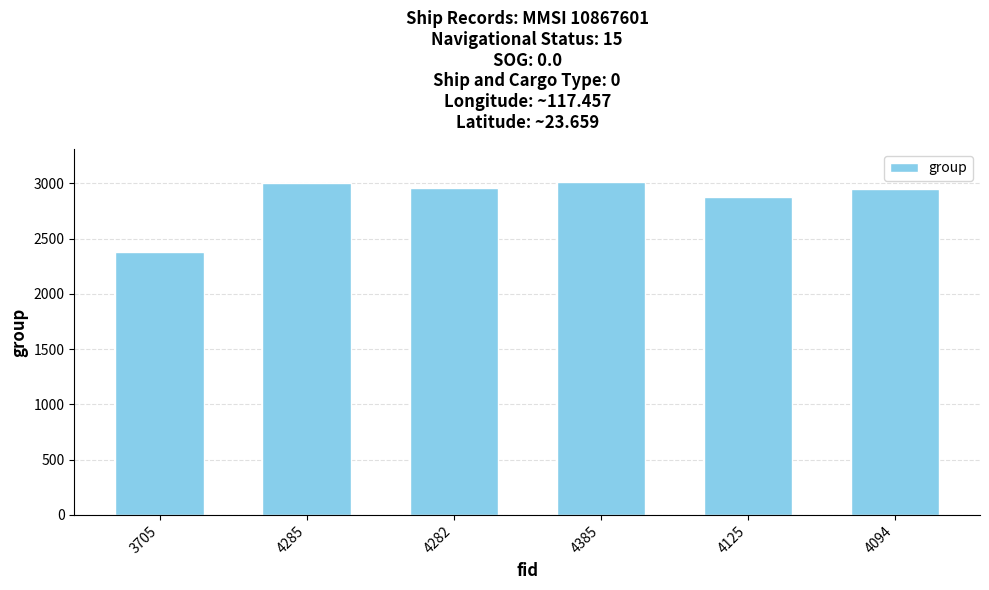

Is it true that the value at 4094 is 2948?

True